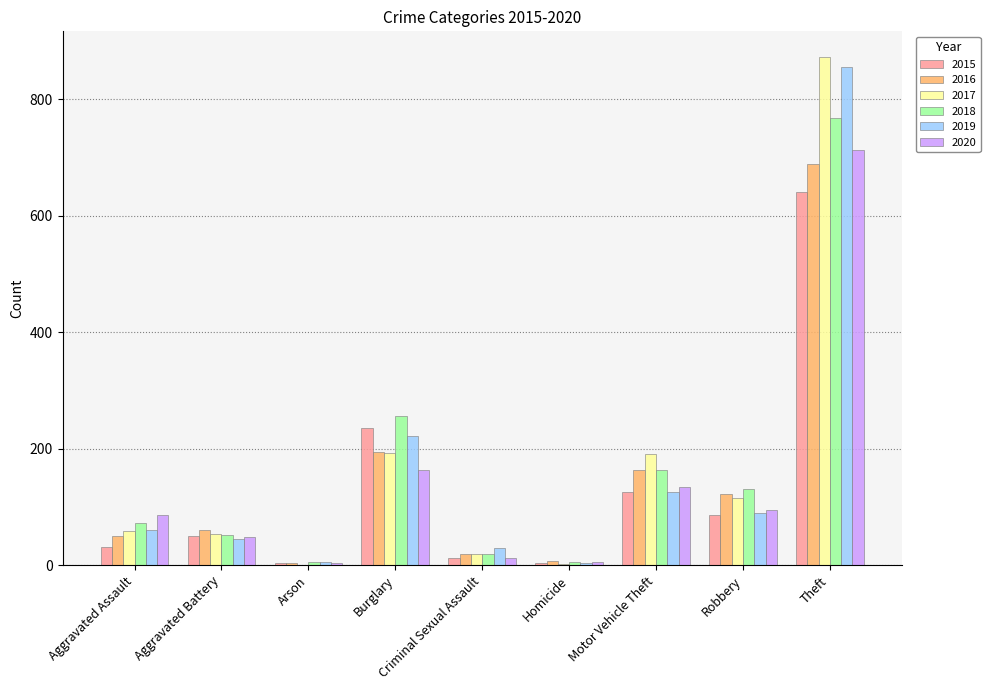

What is the maximum value shown in the chart?

873